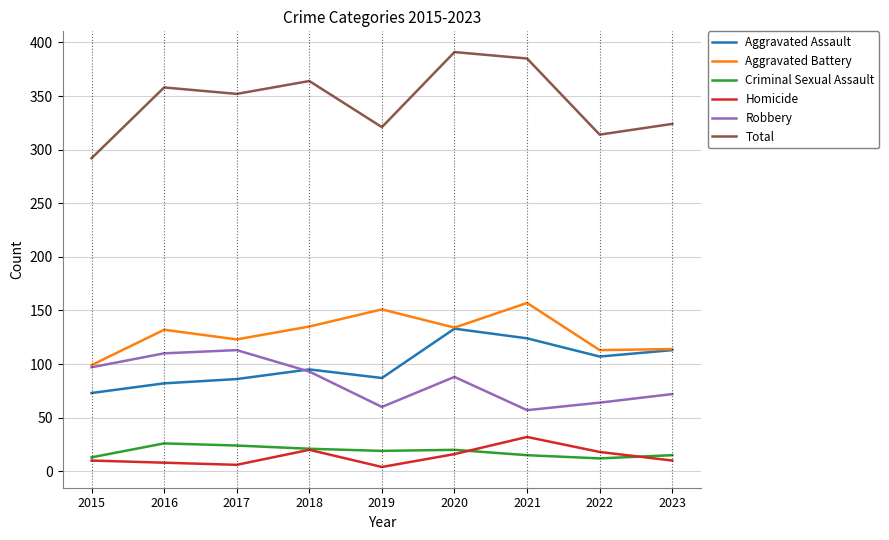

What is the greatest value displayed?

391